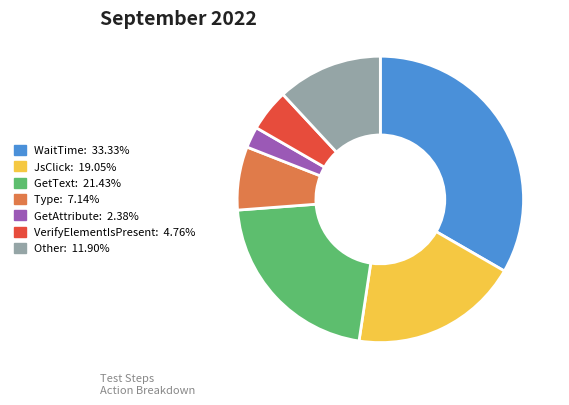

Which category has the biggest portion of the pie?

WaitTime